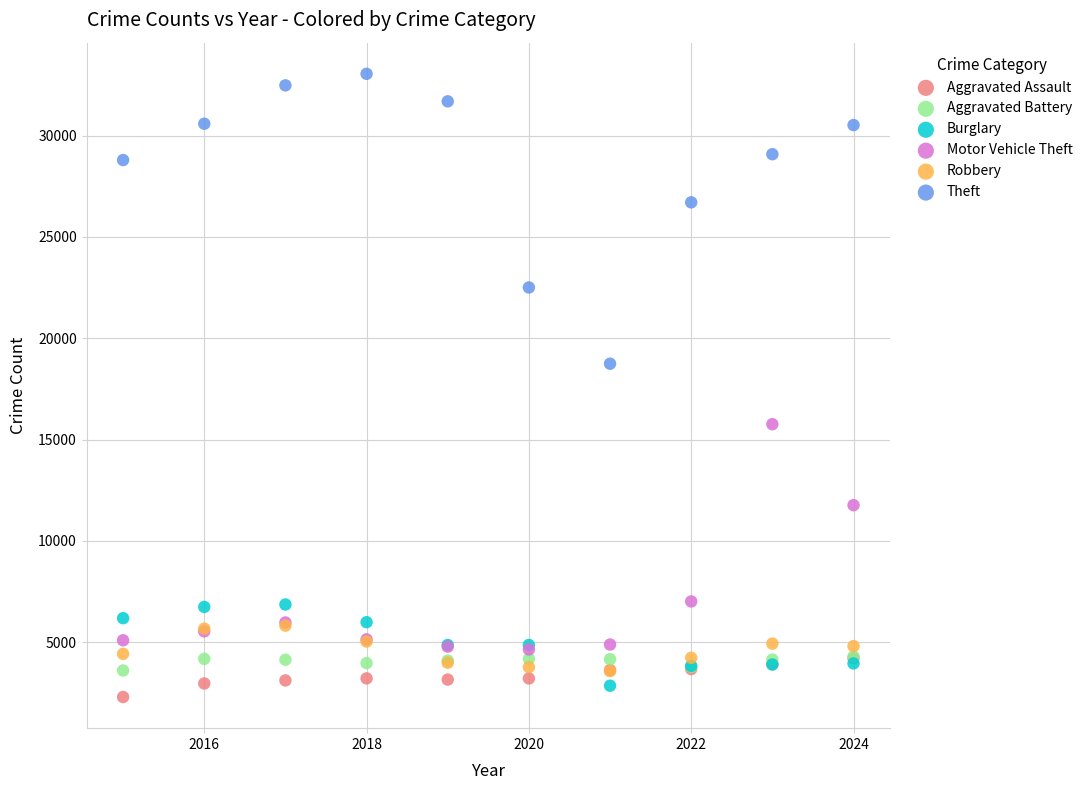

In the Theft series, what Y value is closest to 25893?

26703